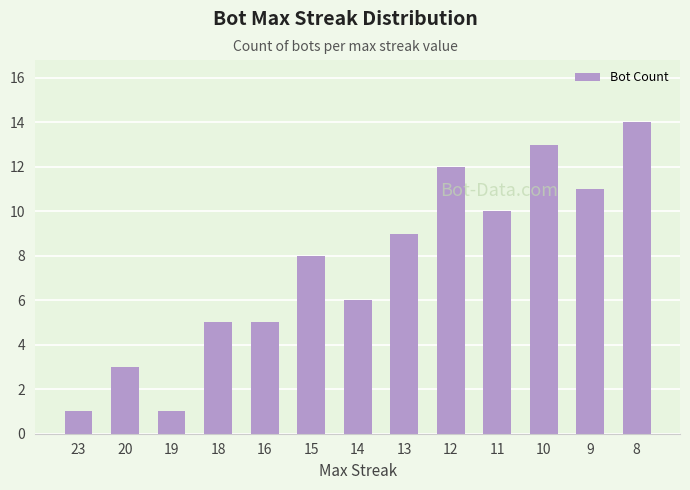

Which category has the highest value across all series?

8